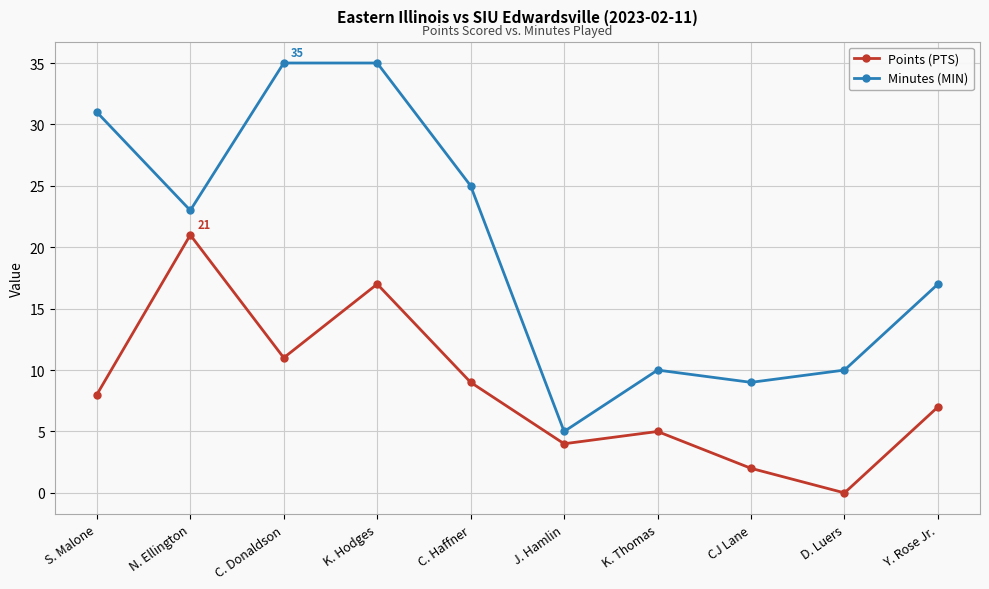

Reading right to left, transcribe all the data shown in this chart.

Points (PTS): Y. Rose Jr.=7	D. Luers=0	CJ Lane=2	K. Thomas=5	J. Hamlin=4	C. Haffner=9	K. Hodges=17	C. Donaldson=11	N. Ellington=21	S. Malone=8
Minutes (MIN): Y. Rose Jr.=17	D. Luers=10	CJ Lane=9	K. Thomas=10	J. Hamlin=5	C. Haffner=25	K. Hodges=35	C. Donaldson=35	N. Ellington=23	S. Malone=31